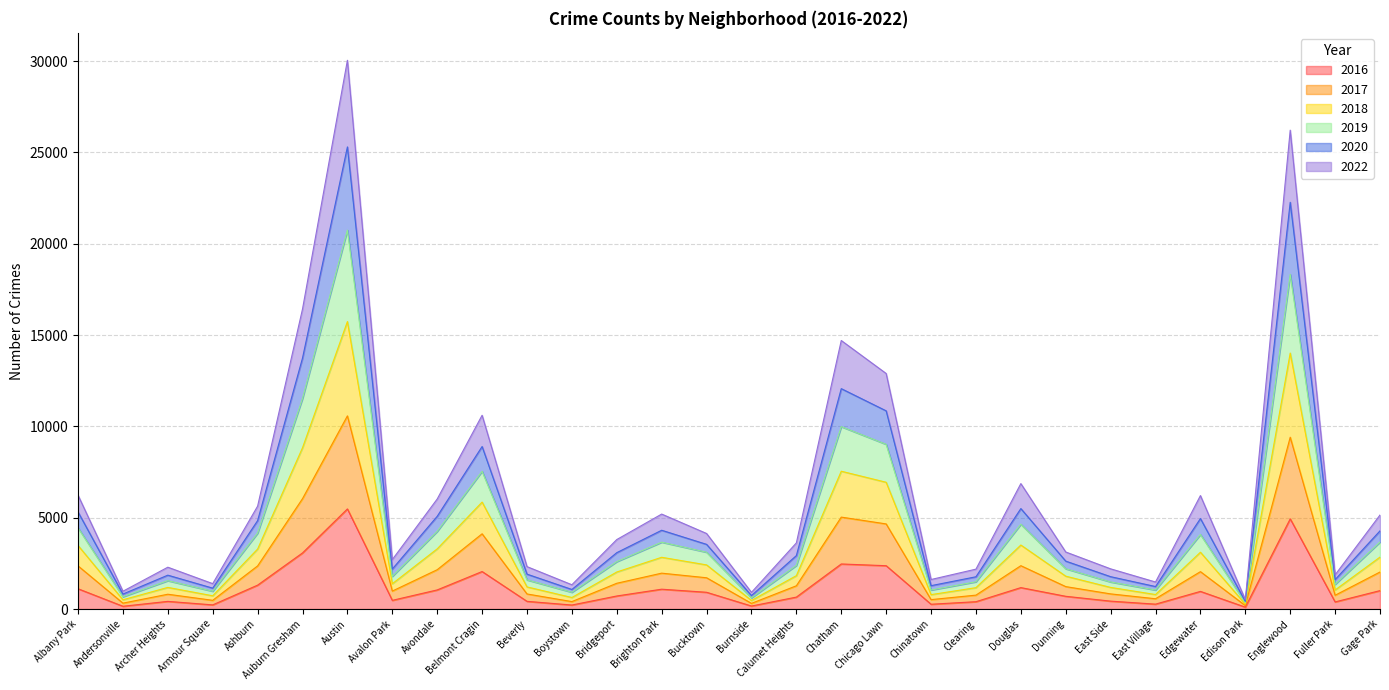

What is the total value across all series at Chatham?

14703